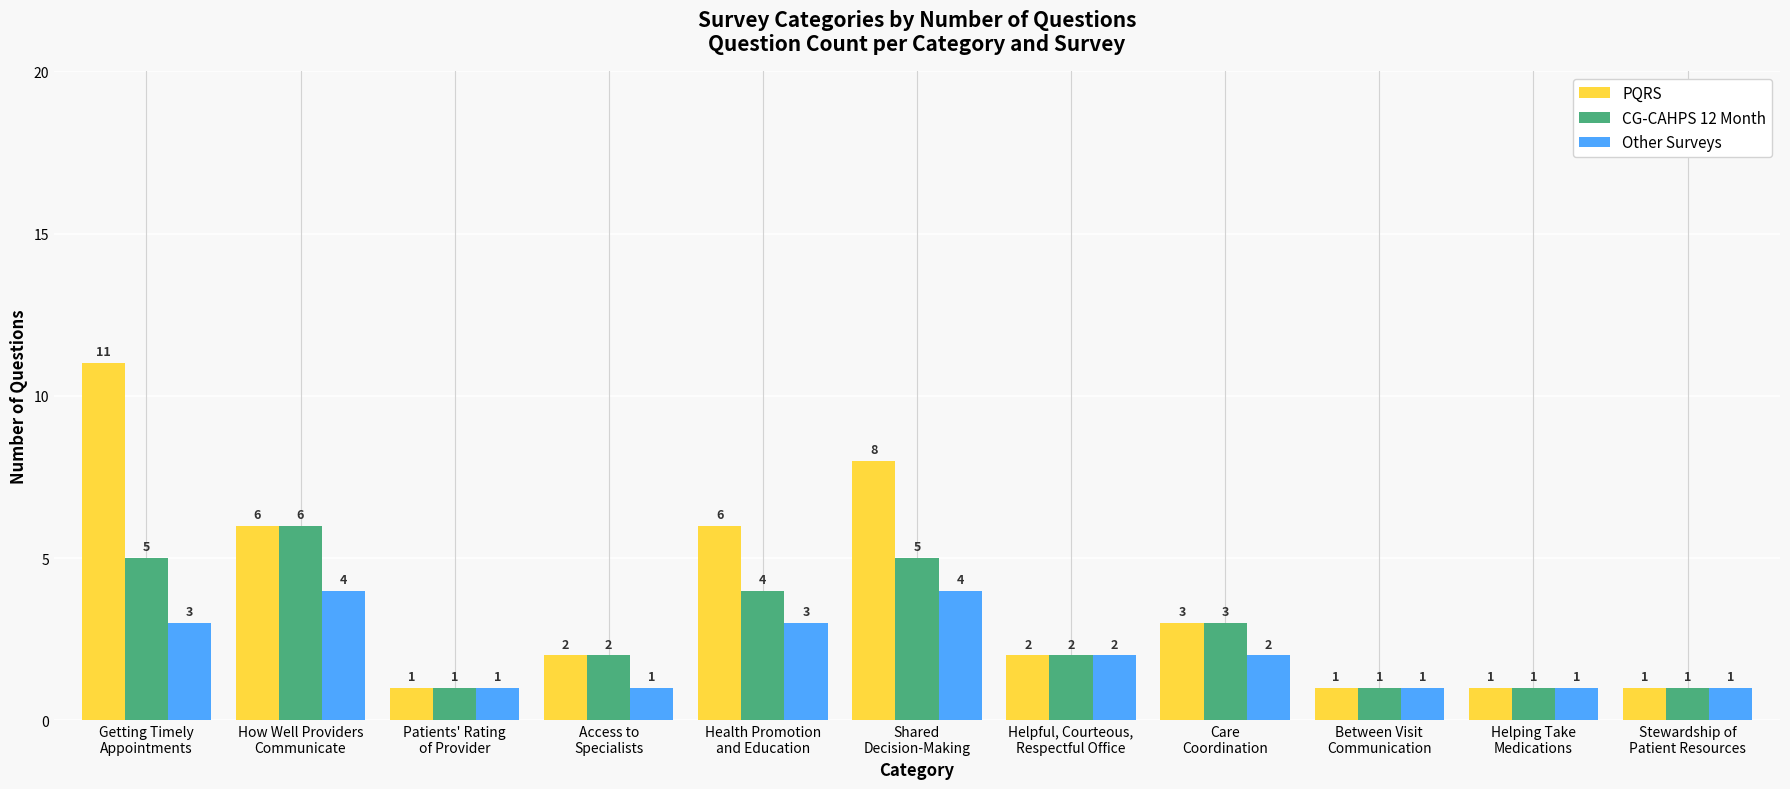

Count the PQRS values in the range 1 to 6.

9